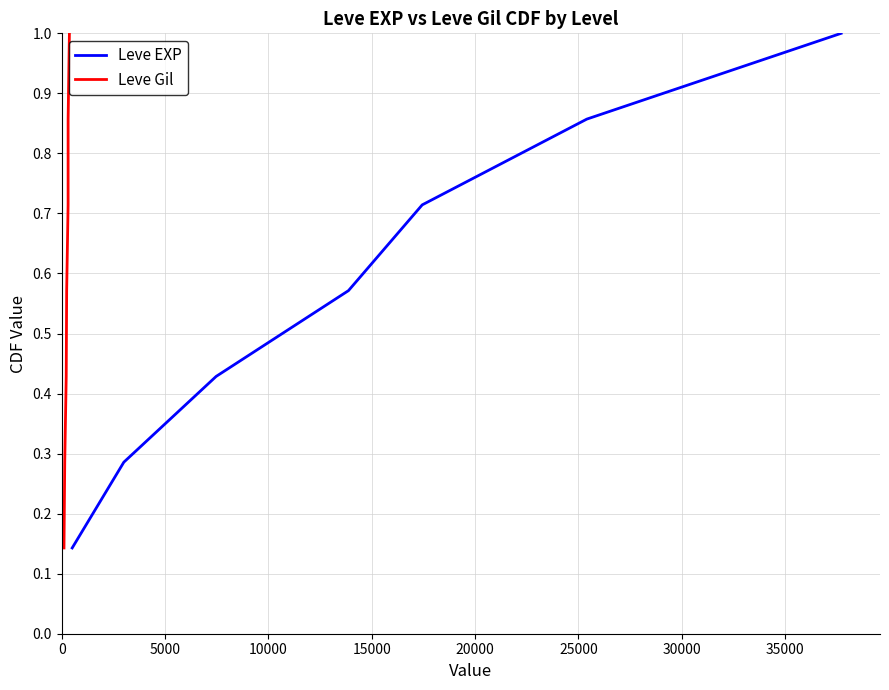

What value does the Leve Gil series have at 0?

0.1